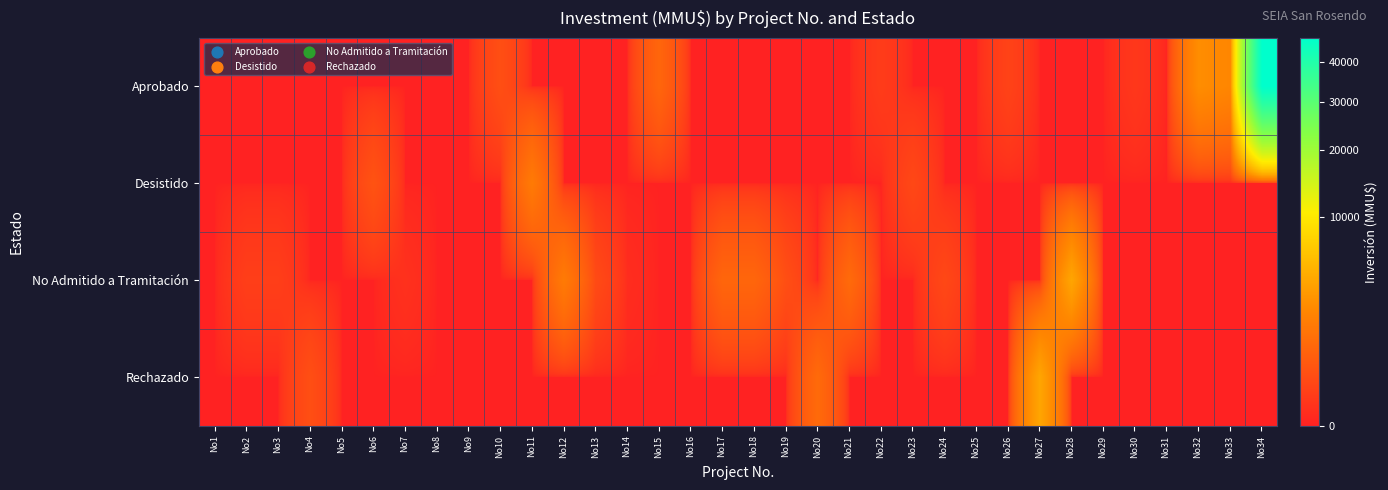

What is the greatest value displayed?

47000